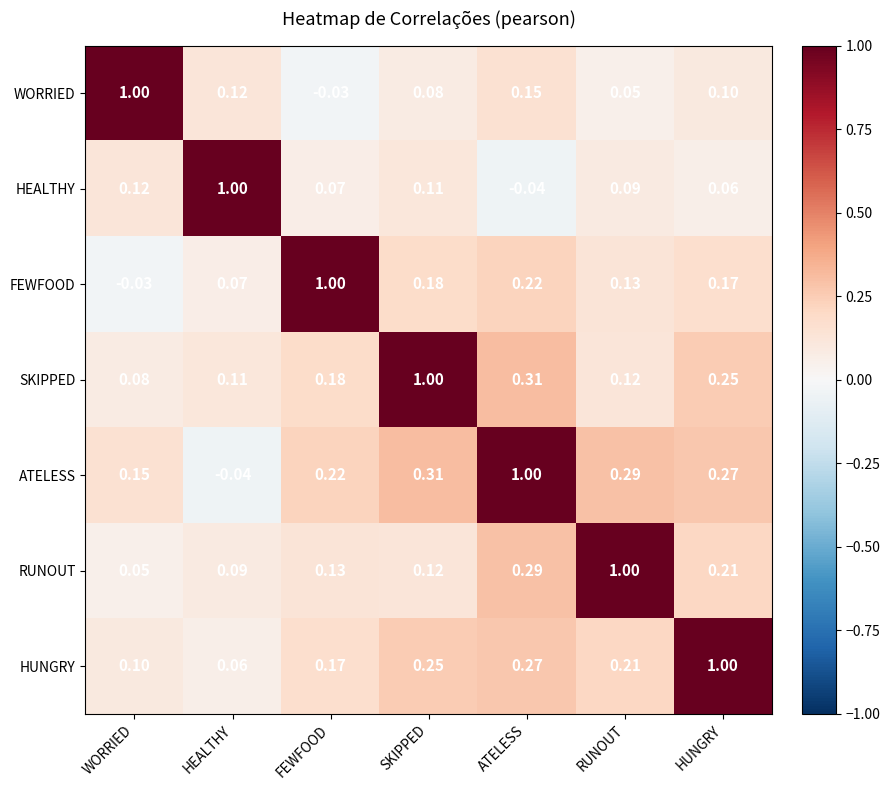

At WORRIED, list the series in order from largest to smallest.

WORRIED, ATELESS, HEALTHY, HUNGRY, SKIPPED, RUNOUT, FEWFOOD